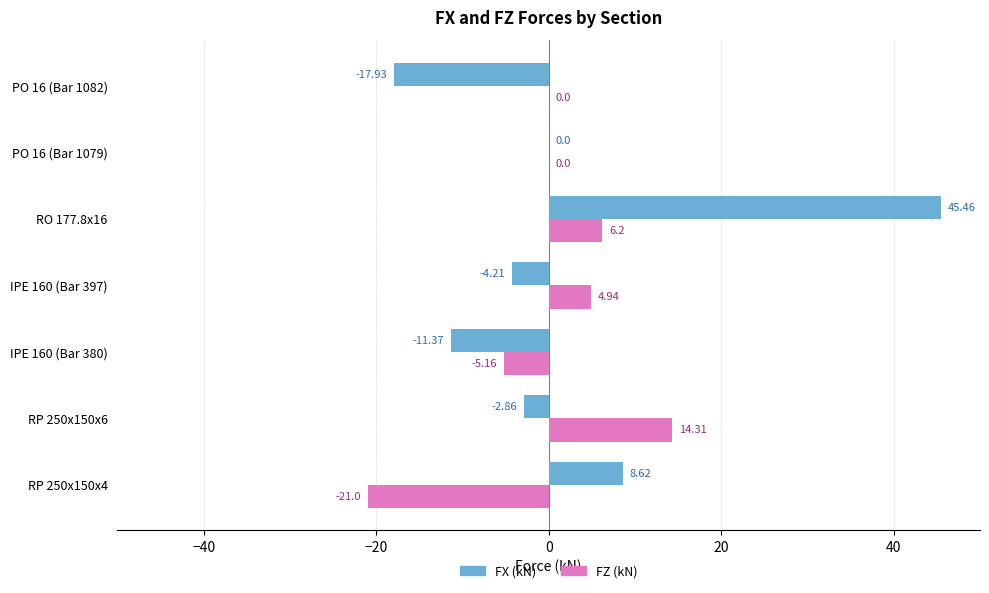

Which series changed the most between RP 250x150x6 and IPE 160 (Bar 397)?

FZ (kN)